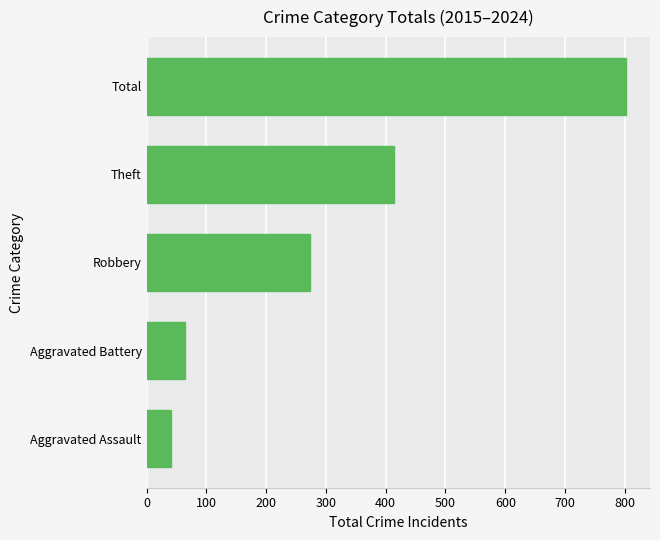

The chart shows a value of 273 at Robbery. True or false?

True